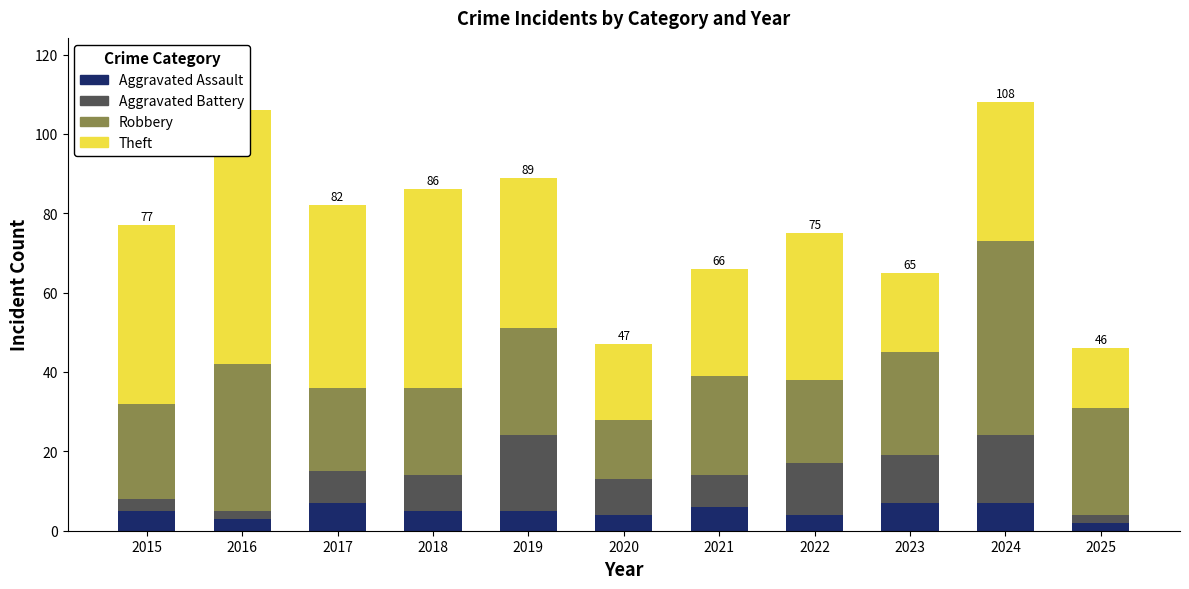

Rank the series by their maximum value, from lowest to highest.

Aggravated Assault, Aggravated Battery, Robbery, Theft